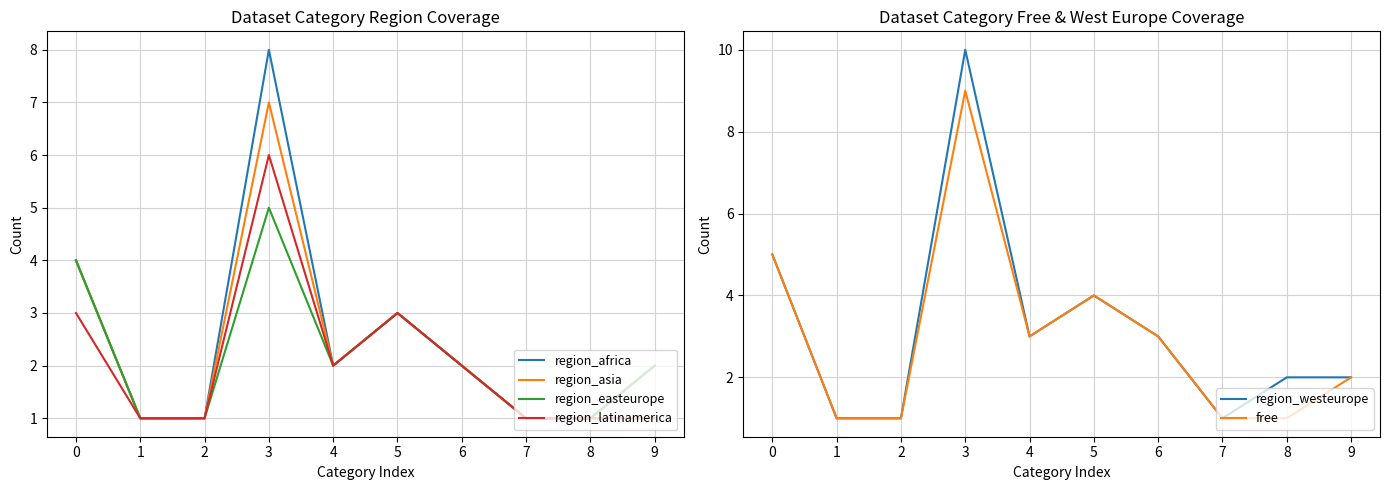

True or false: region_africa and region_asia cross at least once.

False